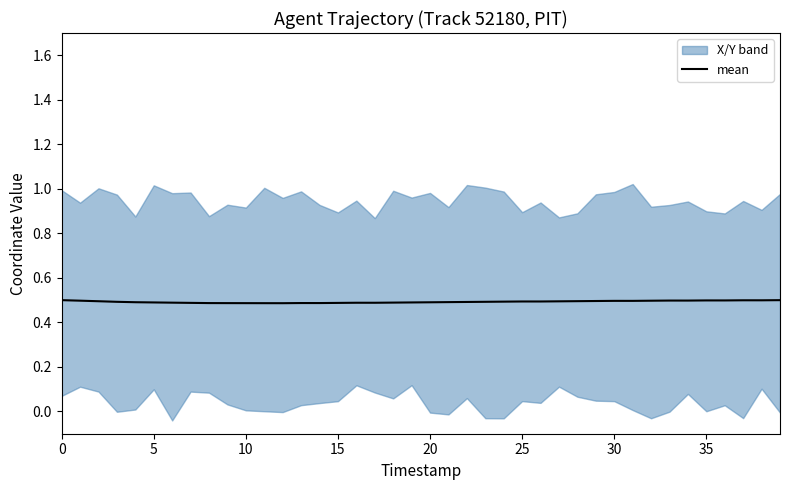

Is it true that mean equals 0.1 at 35?

False